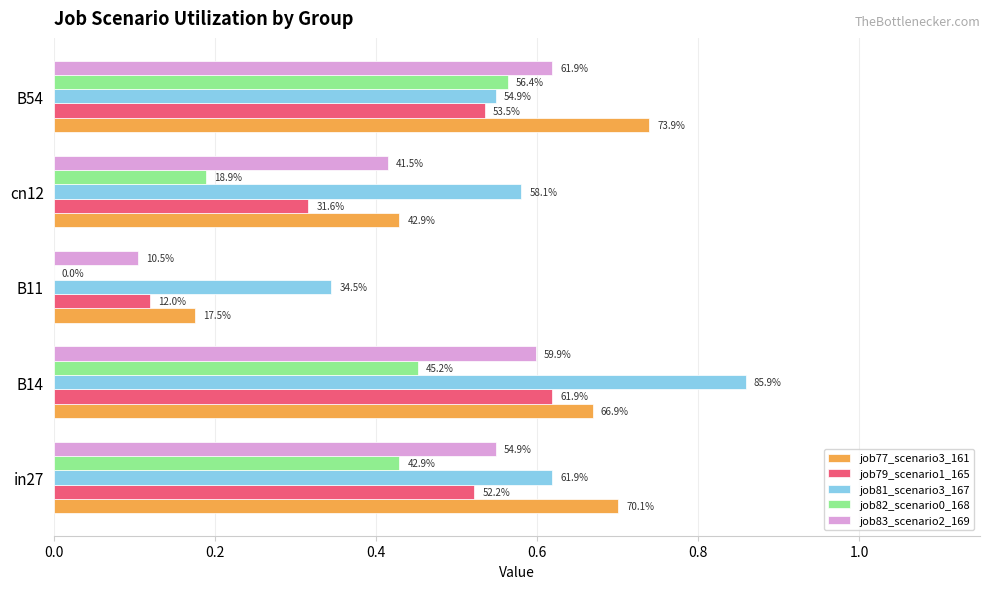

Reading right to left, list all the values displayed in this chart.

job77_scenario3_161: 0.7	0.4	0.2	0.7	0.7
job79_scenario1_165: 0.5	0.3	0.1	0.6	0.5
job81_scenario3_167: 0.5	0.6	0.3	0.9	0.6
job82_scenario0_168: 0.6	0.2	0.0	0.5	0.4
job83_scenario2_169: 0.6	0.4	0.1	0.6	0.5